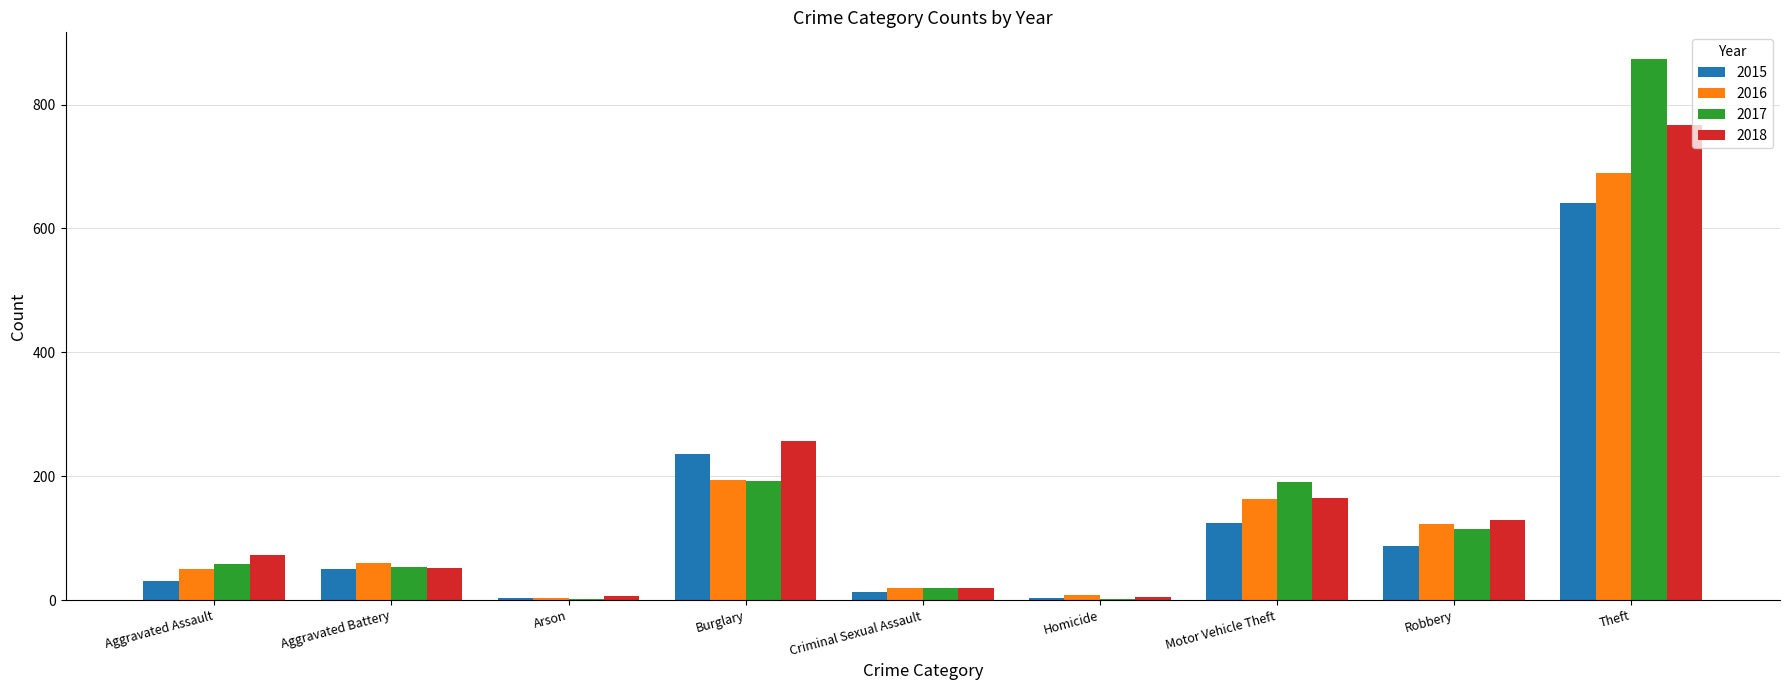

At which label is 2018 closest to 386?

Burglary